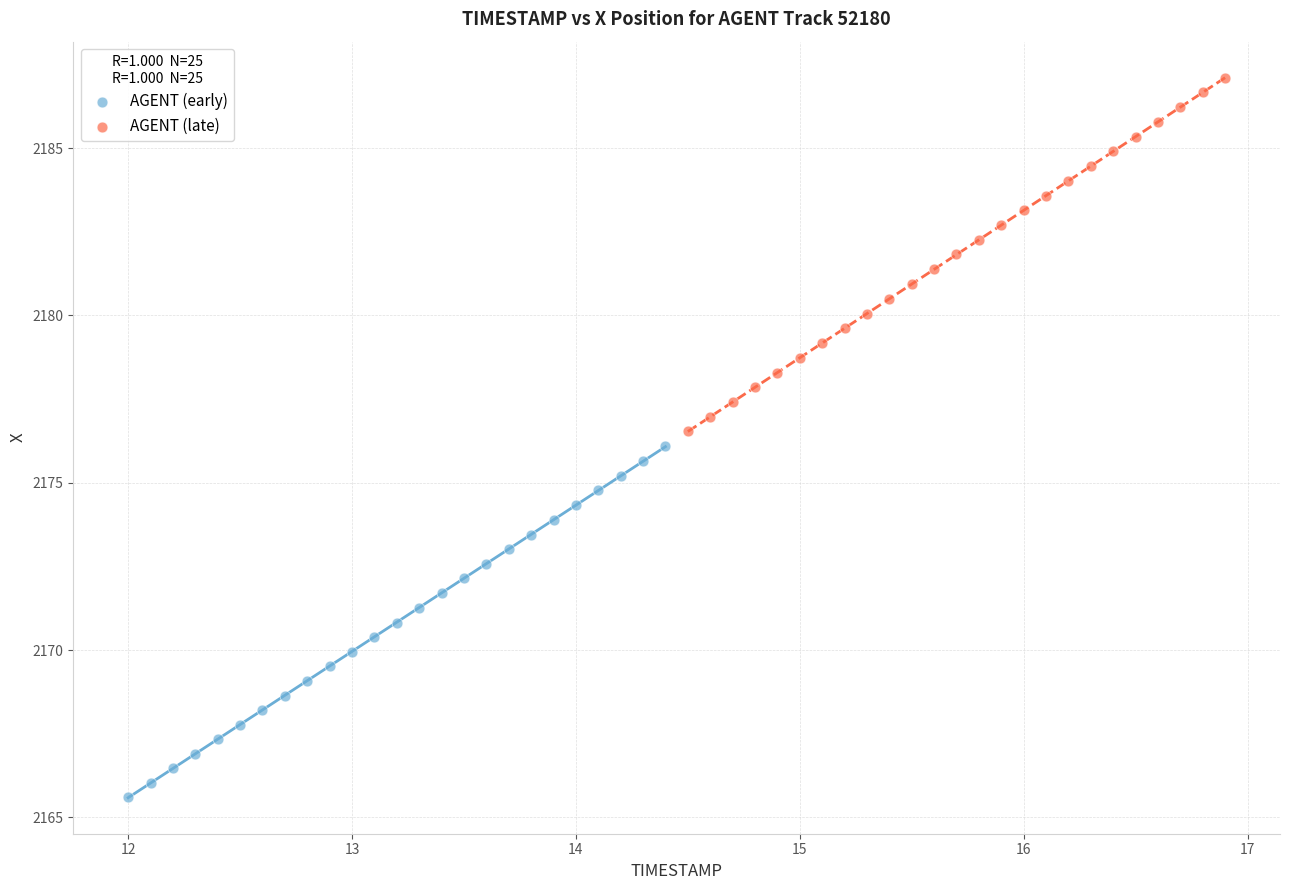

Which series has the largest Y range (max minus min)?

AGENT (late)